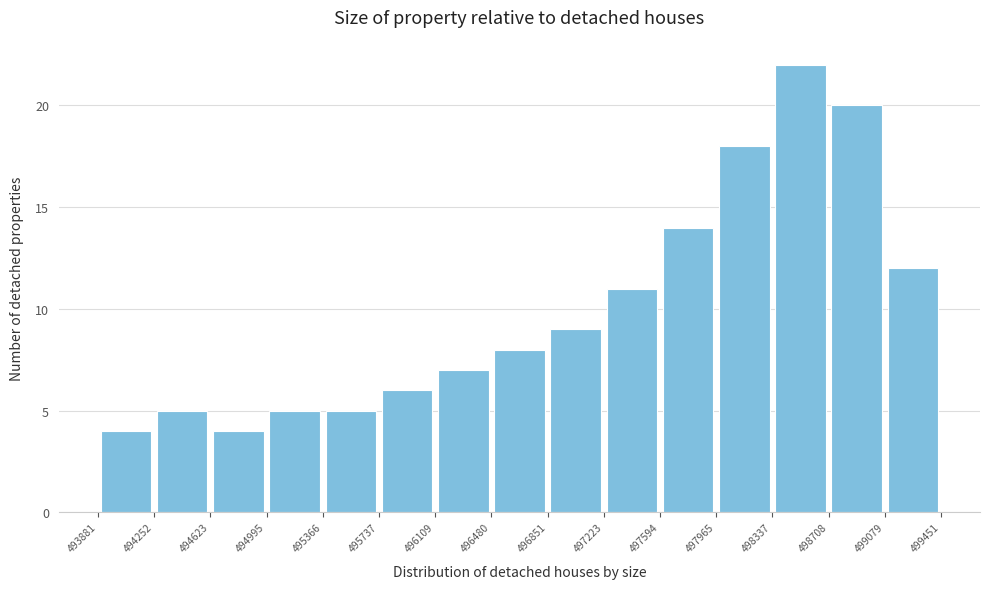

Reading left to right, list every bar in this chart as the range it spans on the x-axis followed by its height. The values are not printed on the chart, so give them approximately, as read against the axis.

493881 to 494252: 4
494252 to 494623: 5
494623 to 494995: 4
494995 to 495366: 5
495366 to 495737: 5
495737 to 496109: 6
496109 to 496480: 7
496480 to 496851: 8
496851 to 497223: 9
497223 to 497594: 11
497594 to 497965: 14
497965 to 498337: 18
498337 to 498708: 22
498708 to 499079: 20
499079 to 499451: 12